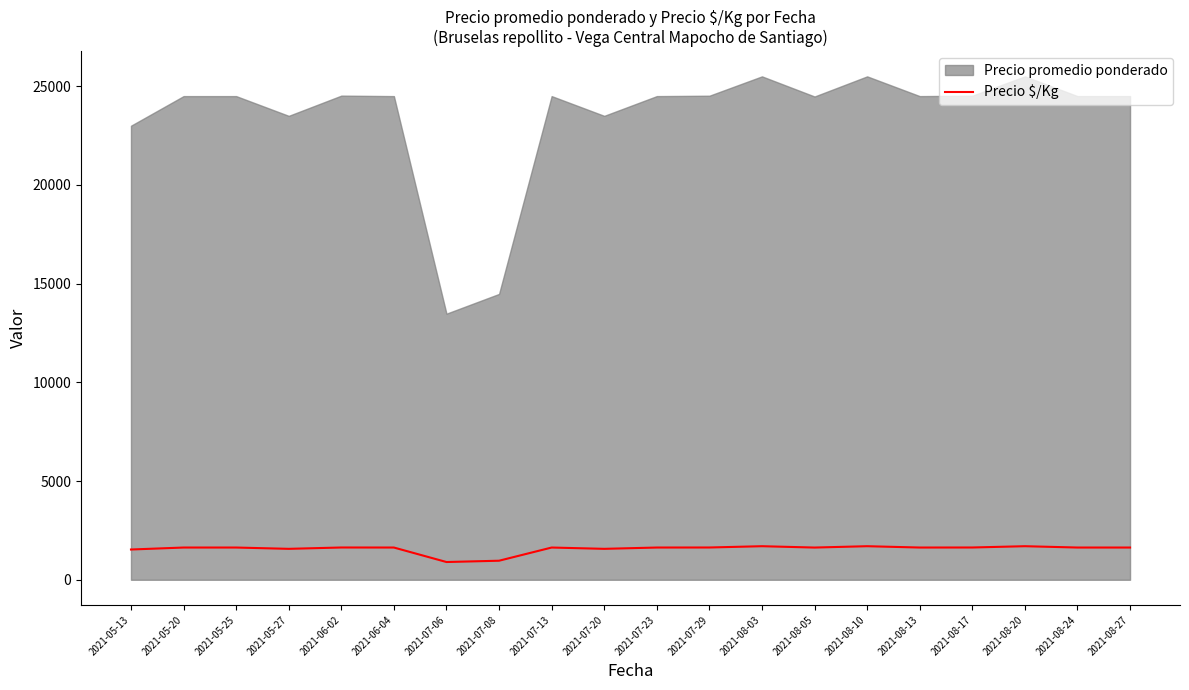

The value of Precio $/Kg at 2021-05-25 is 1633. True or false?

True